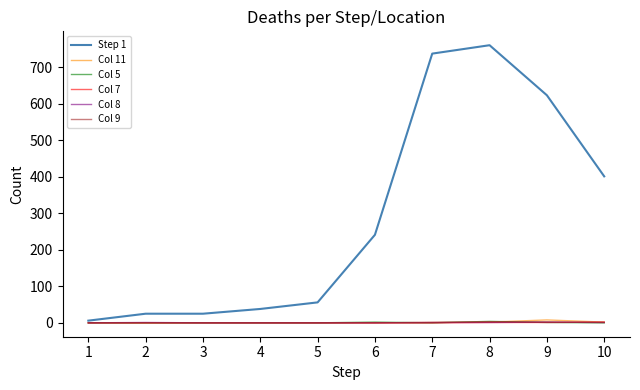

How many lines are shown in the chart?

6